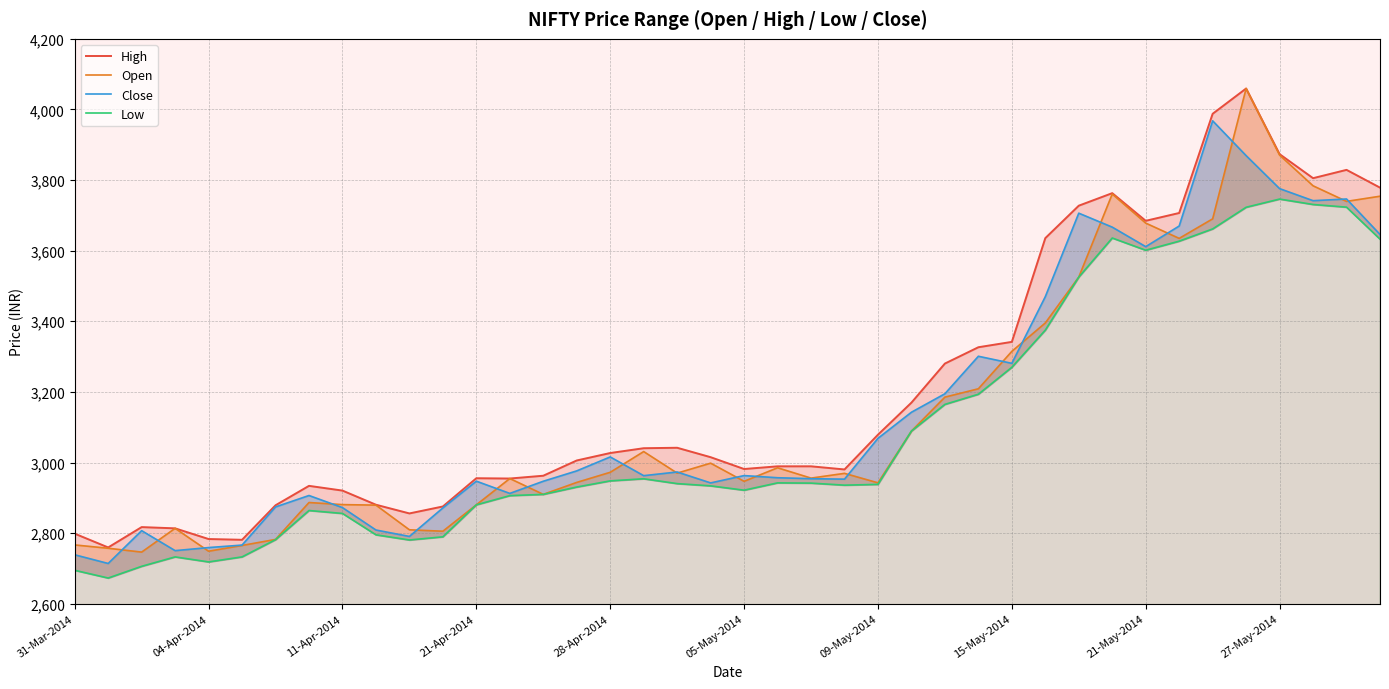

What is the difference between the second highest and second lowest values in the Open series?

1121.8